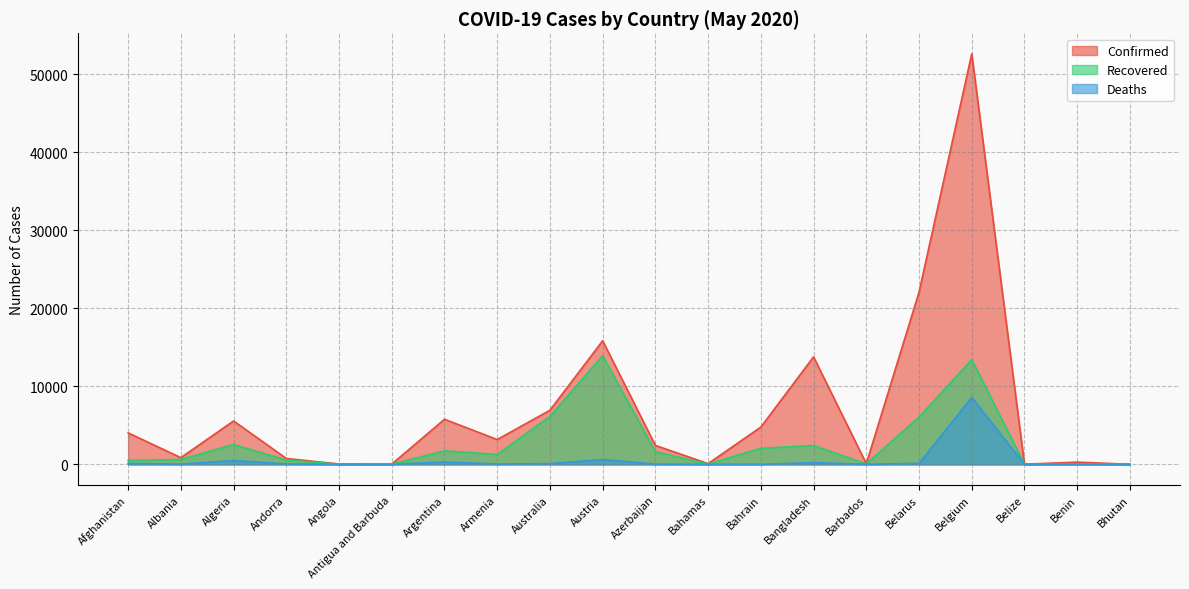

Reading left to right, transcribe all the data shown in this chart.

Confirmed: 4033	856	5558	754	43	25	5776	3175	6931	15833	2422	92	4774	13770	84	22052	52596	18	284	7
Recovered: 502	627	2546	545	13	19	1728	1267	6140	13928	1620	37	2055	2414	57	6050	13411	16	62	5
Deaths: 115	31	494	48	2	3	300	44	97	615	31	11	8	214	7	126	8581	2	2	0